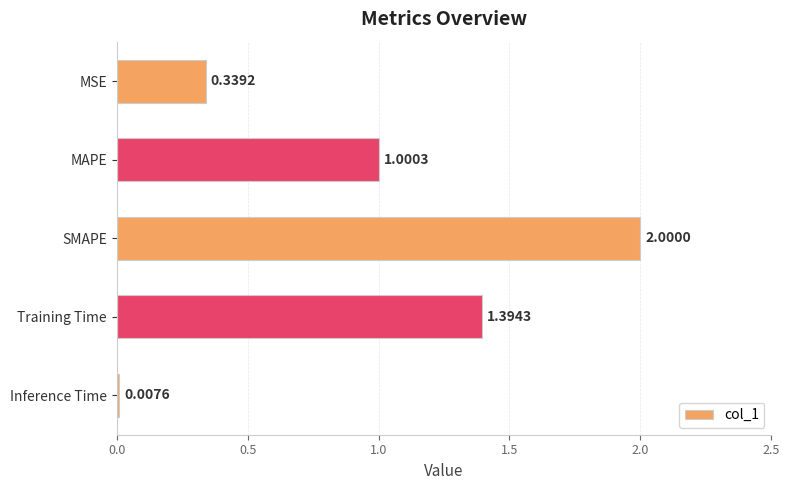

At which label is the value closest to 1?

MAPE